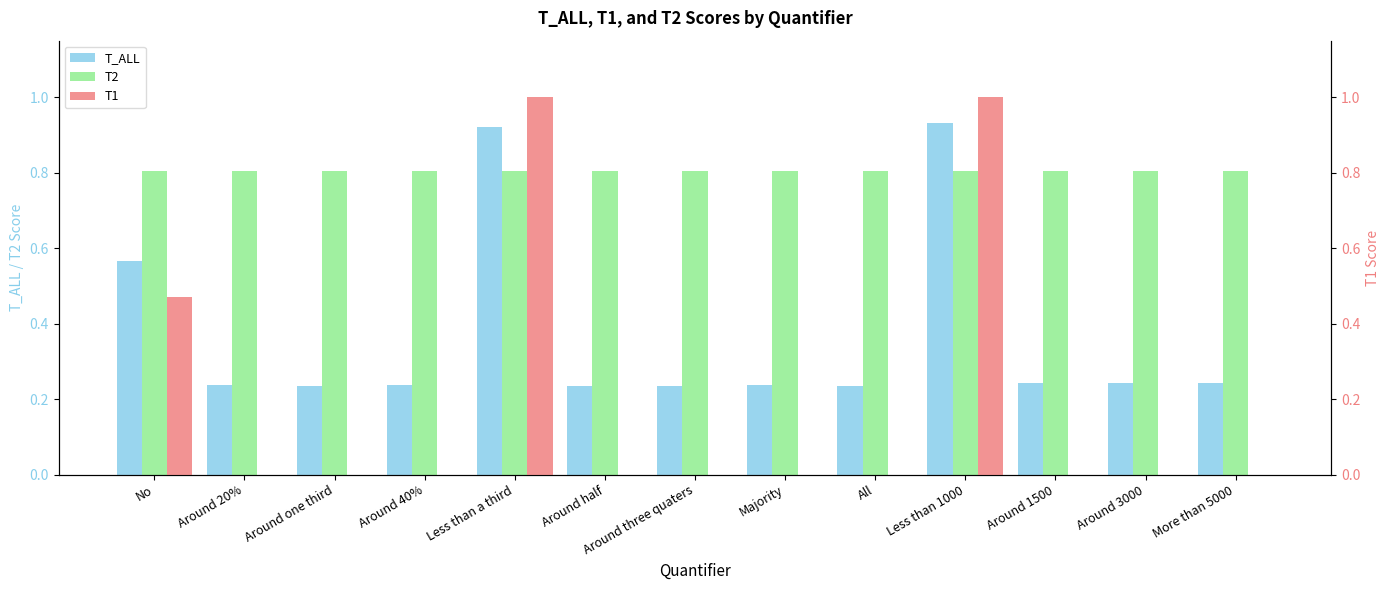

Is it true that T1 equals 0.0 at All?

True